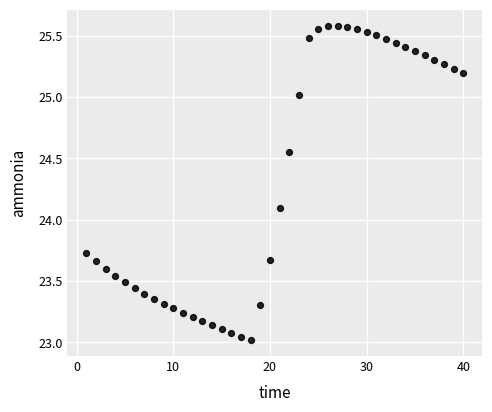

What is the range of Y values (max minus min)?

2.6